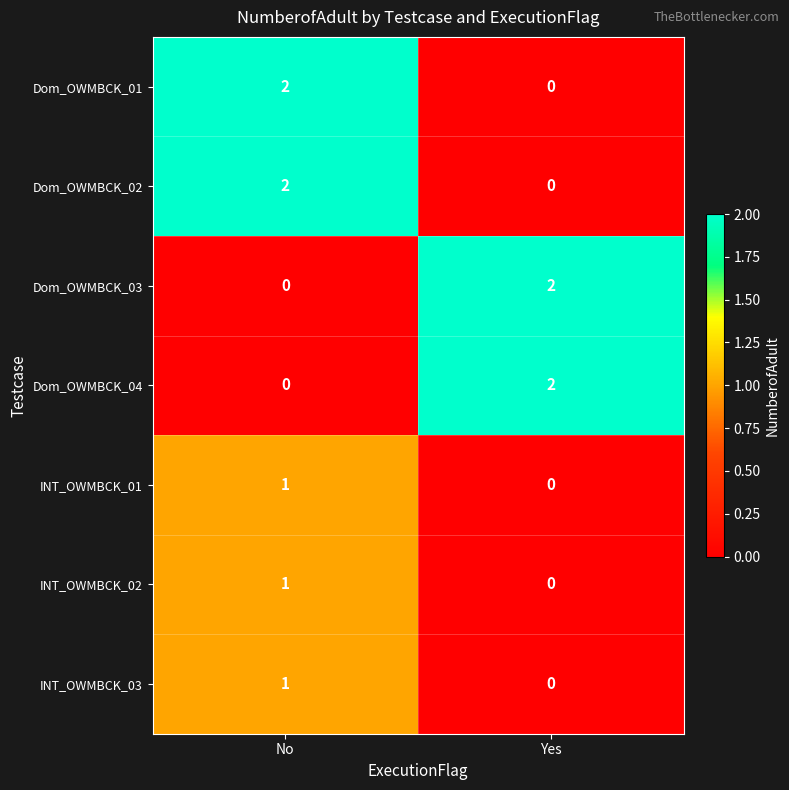

Which category has the lowest value in the Dom_OWMBCK_04 series?

No